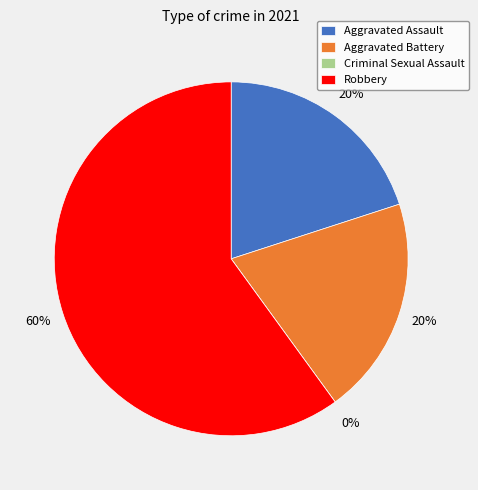

To the nearest percent, what is the combined percentage of Criminal Sexual Assault and Robbery?

60%